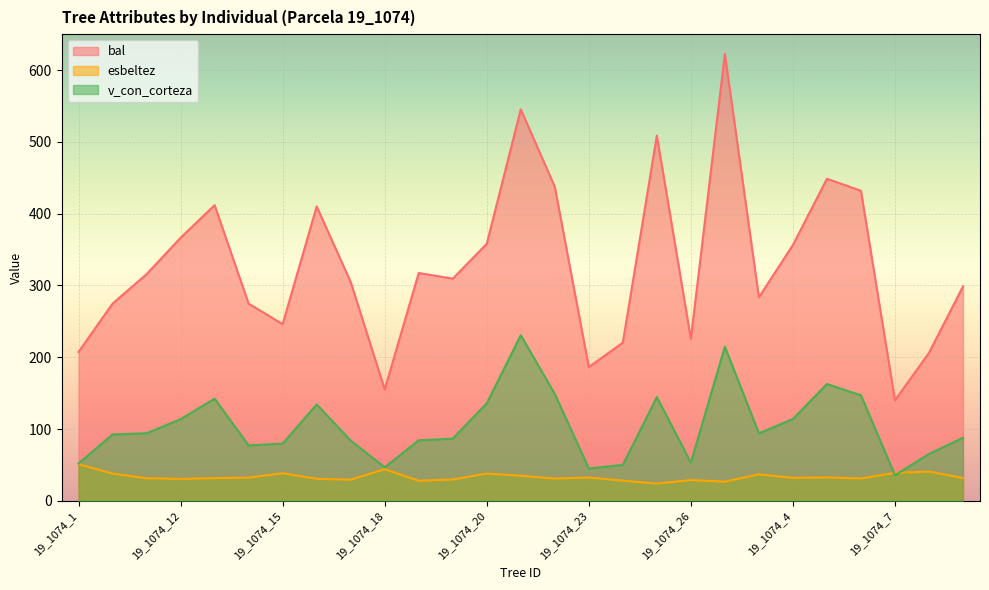

List the series in order of their peak value, lowest first.

esbeltez, v_con_corteza, bal